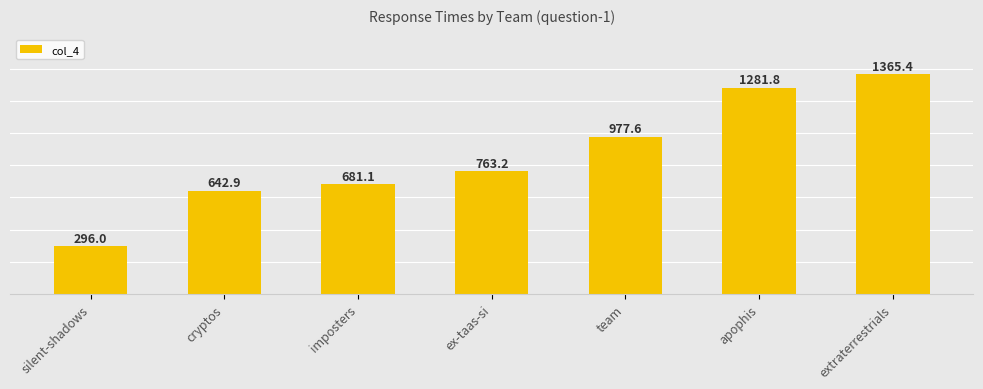

What is the change in value from silent-shadows to team?

+681.5